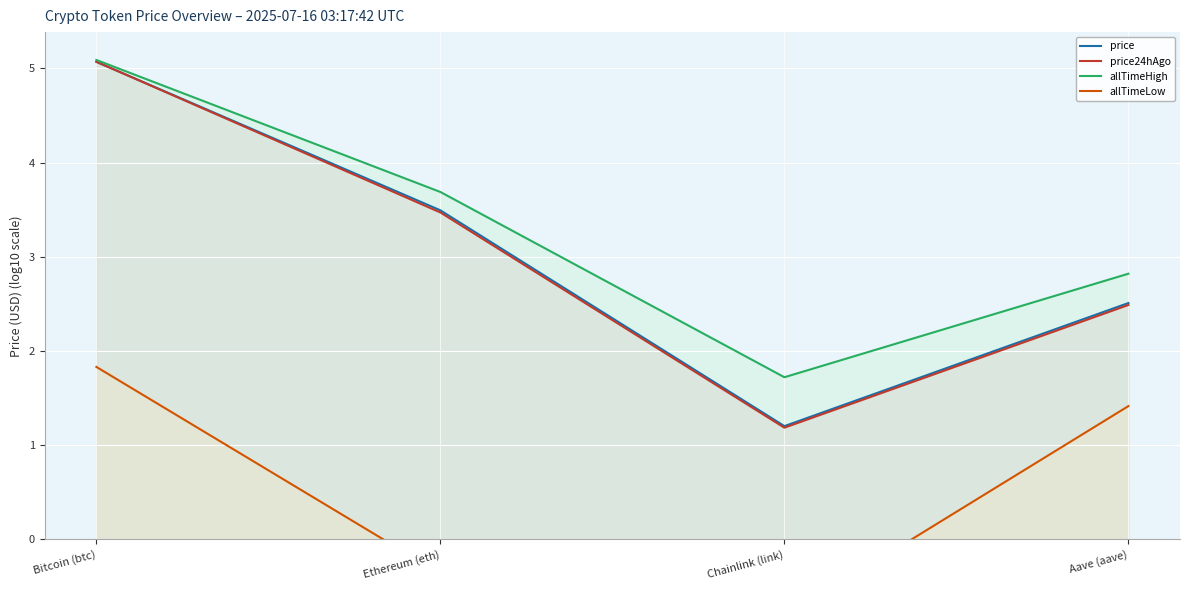

Reading left to right, extract all data points from this chart.

price: 5.1	3.5	1.2	2.5
price24hAgo: 5.1	3.5	1.2	2.5
allTimeHigh: 5.1	3.7	1.7	2.8
allTimeLow: 1.8	-0.4	-0.8	1.4